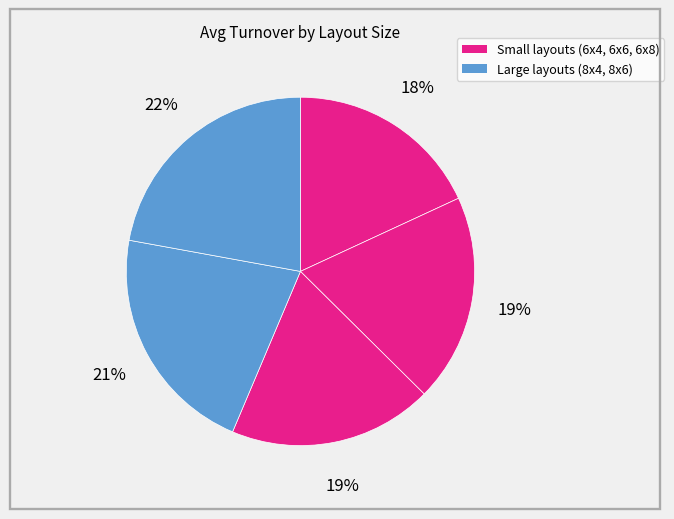

Count the number of slices in the pie.

5